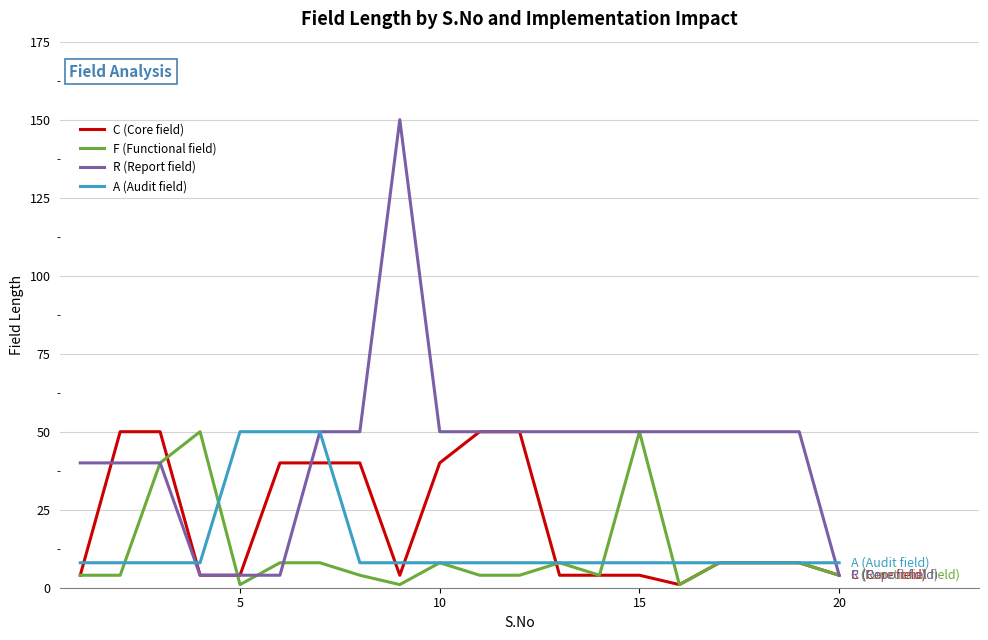

Which series has the largest total across all categories?

R (Report field)